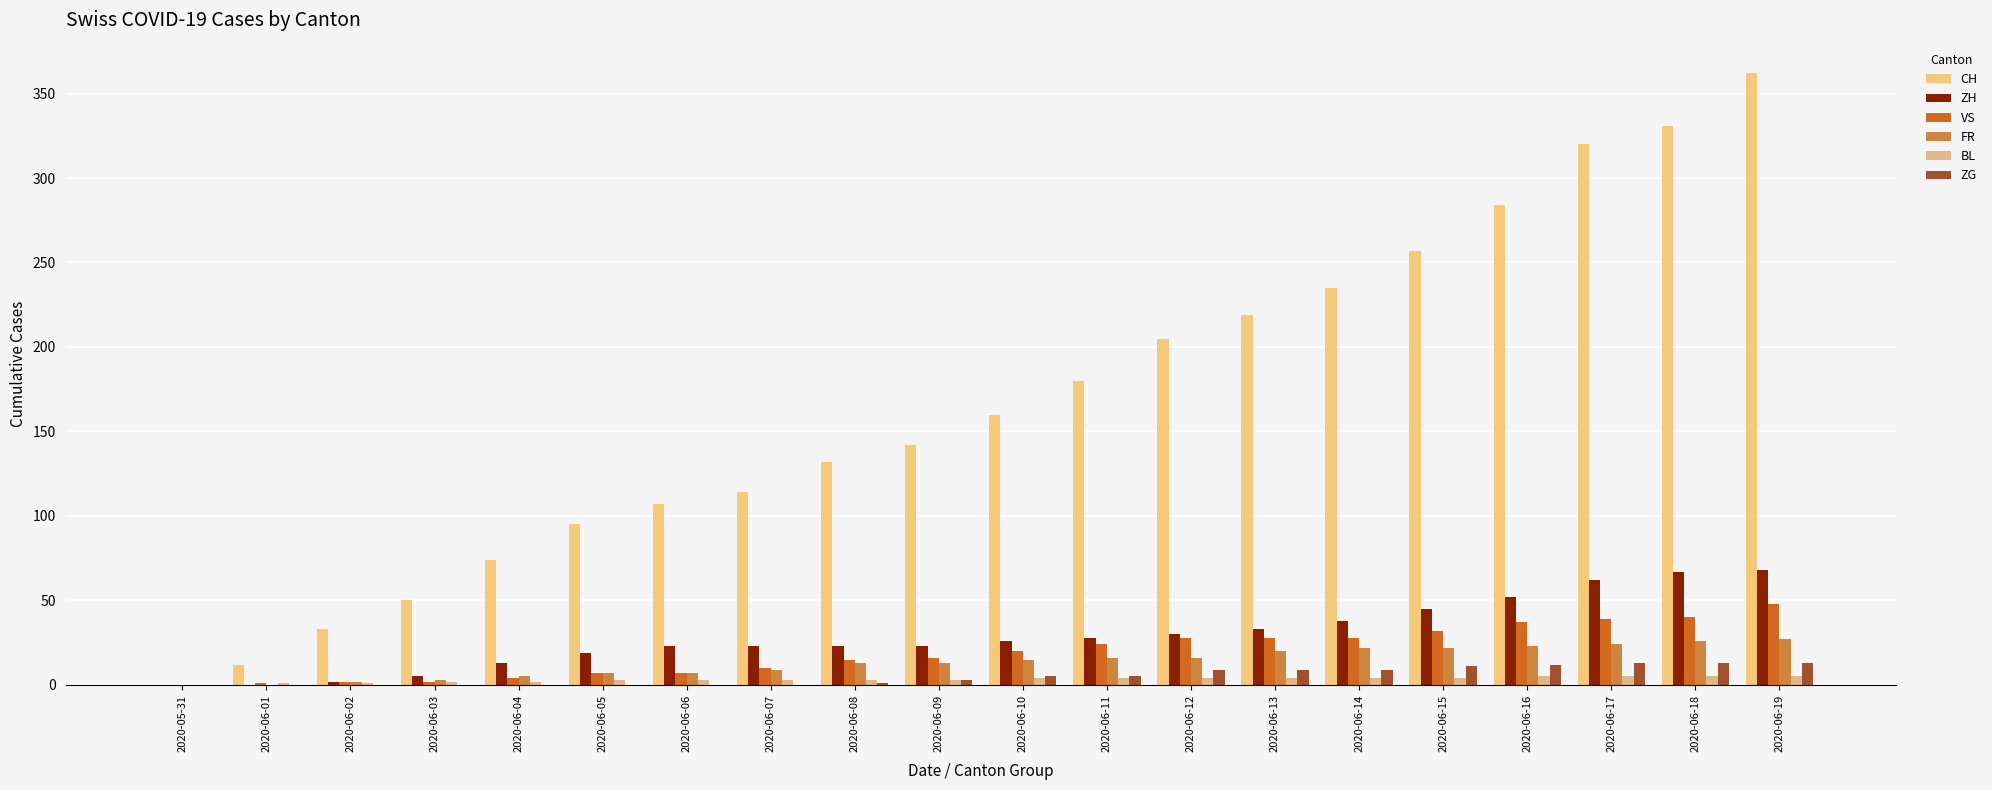

What is the spread (max minus min) of values at 2020-06-05?

95